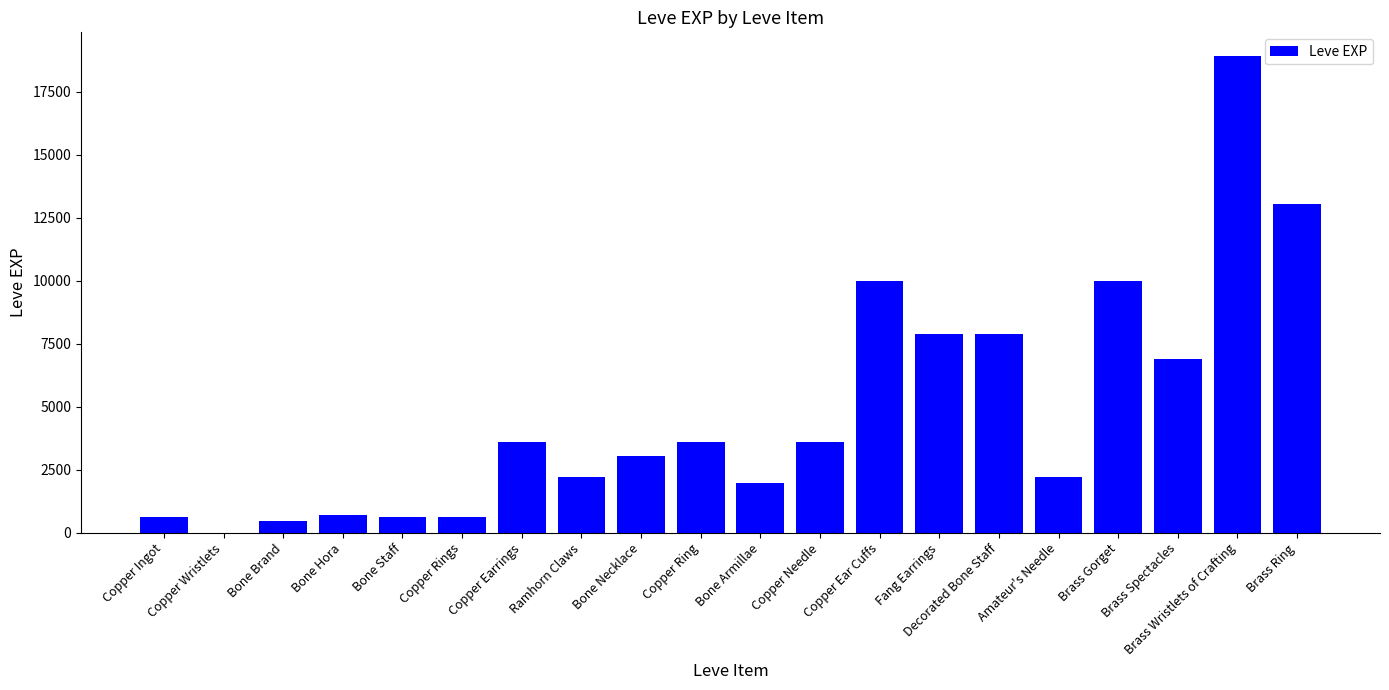

What is the sum of all values?

97911